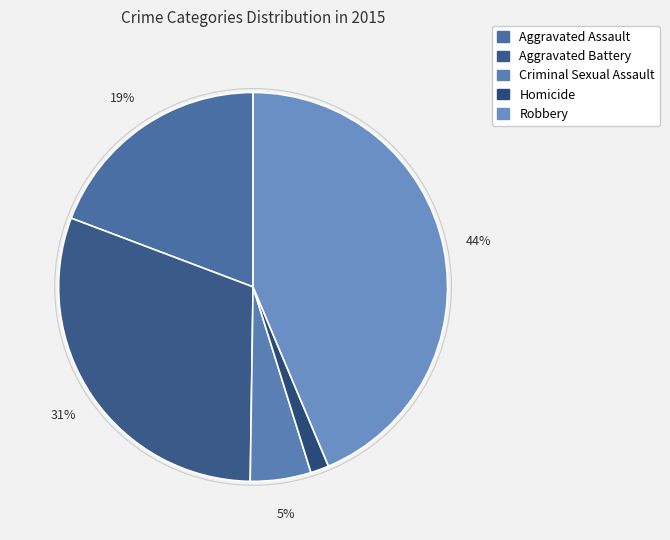

Rank the categories by value from lowest to highest.

Homicide, Criminal Sexual Assault, Aggravated Assault, Aggravated Battery, Robbery